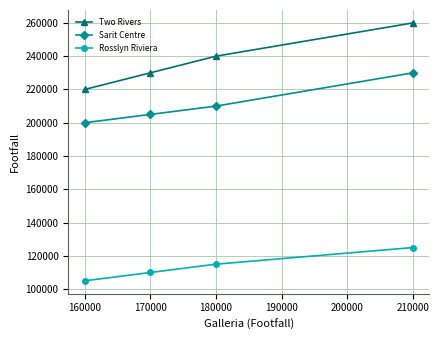

Between 160000 and 210000, which series saw the biggest shift?

Two Rivers